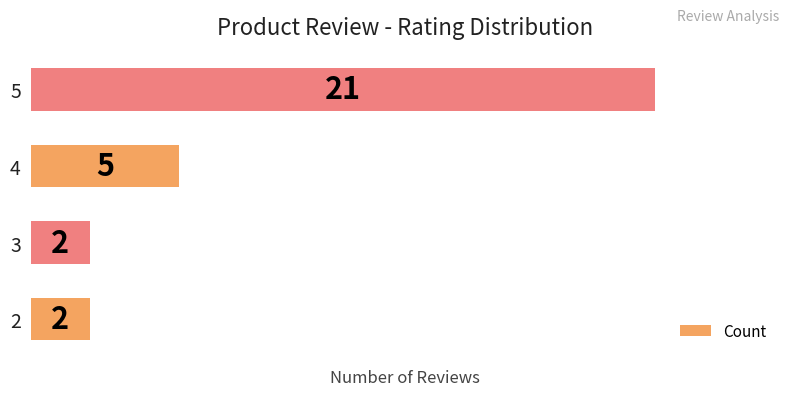

Reading bottom to top, extract all data points from this chart.

2=2	3=2	4=5	5=21